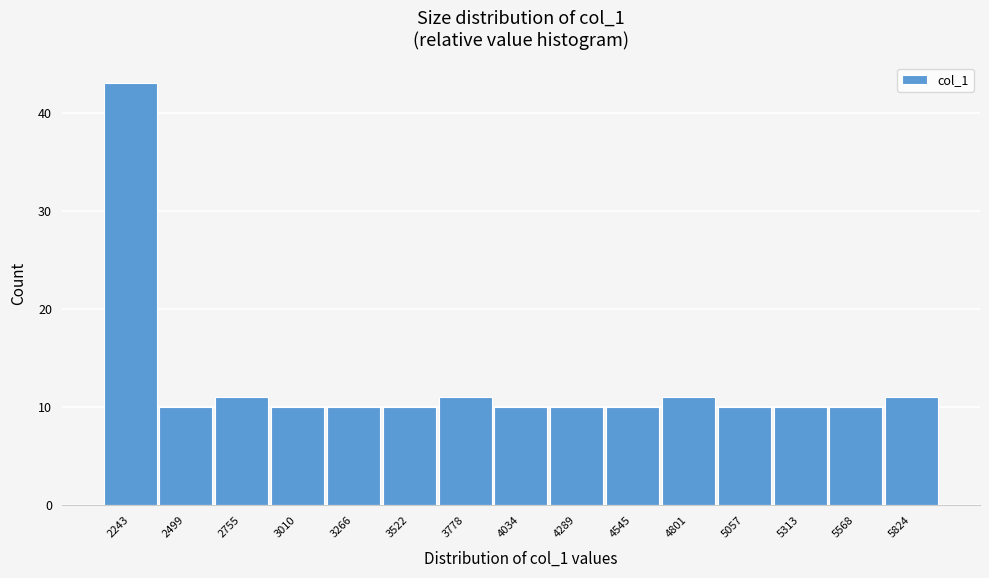

Reading left to right, extract all data points from this chart.

2243=43	2499=10	2755=11	3010=10	3266=10	3522=10	3778=11	4034=10	4289=10	4545=10	4801=11	5057=10	5313=10	5568=10	5824=11